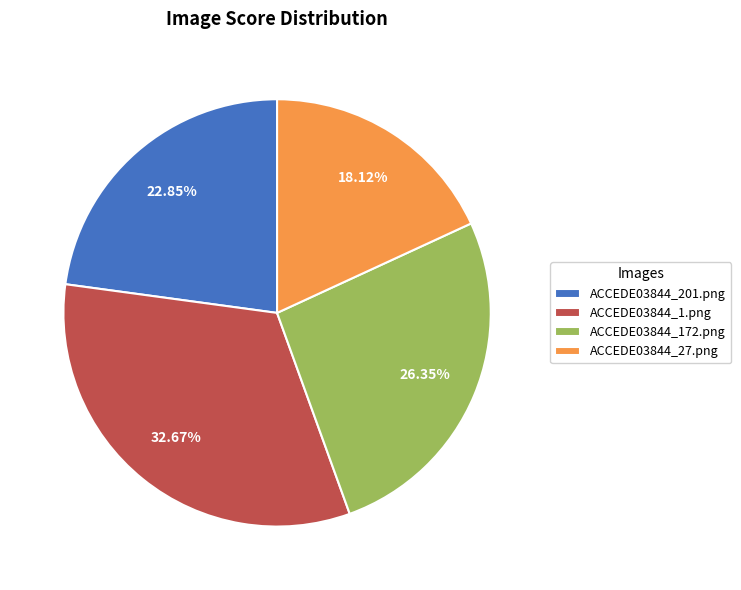

Count the number of slices in the pie.

4